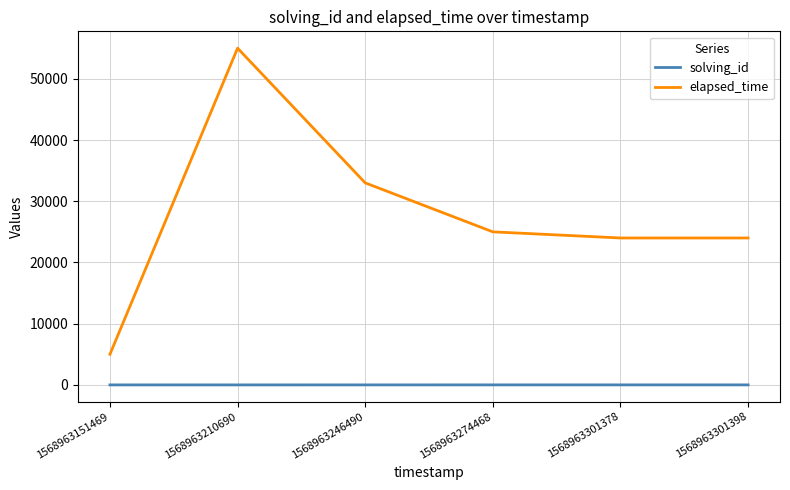

At 1568963210690, list the series in order from smallest to largest.

solving_id, elapsed_time